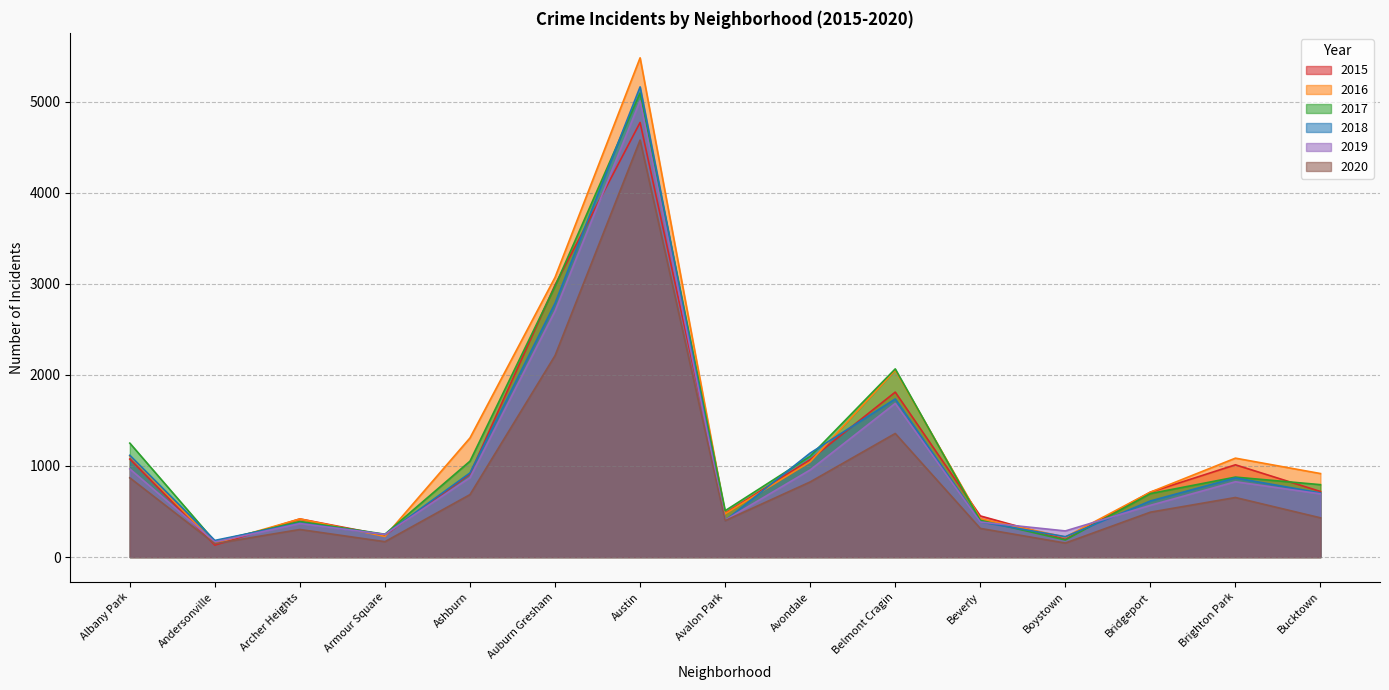

Is it true that 2015 equals 131 at Andersonville?

True